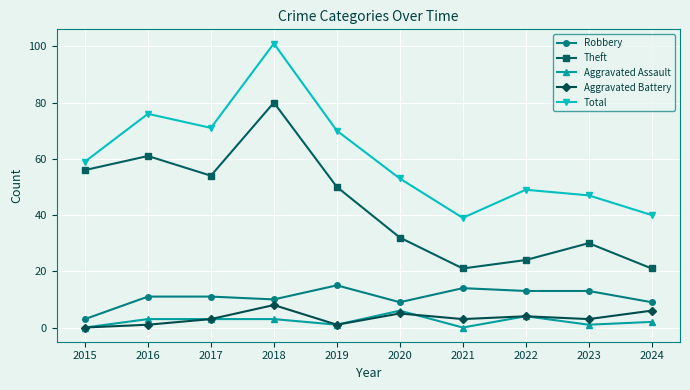

Is it true that Theft equals 86 at 2015?

False